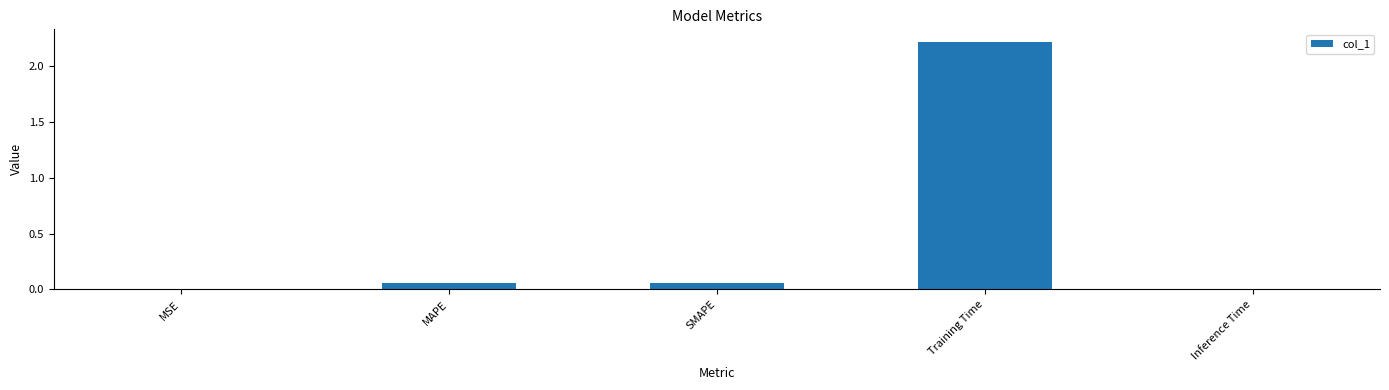

What is the sum of all values?

2.3